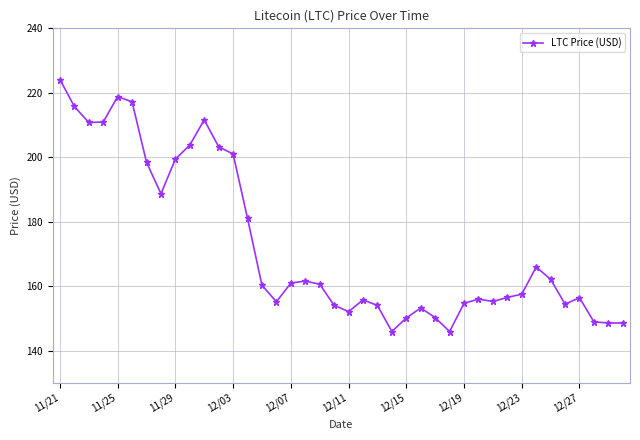

What is the value of the 15th point from the left?

160.3